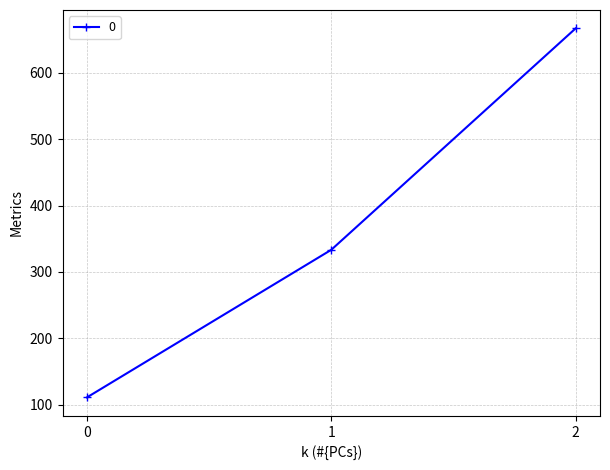

Is it true that the value at 0 is 111.1?

True